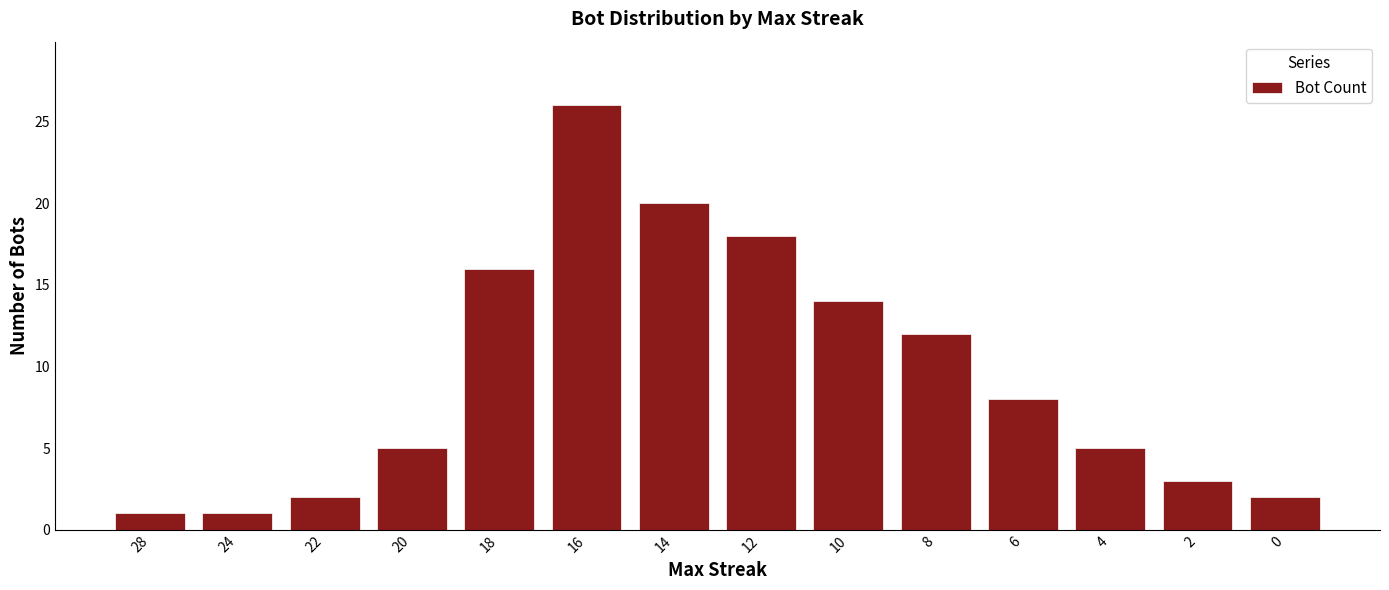

At which label does the data first exceed 8?

18